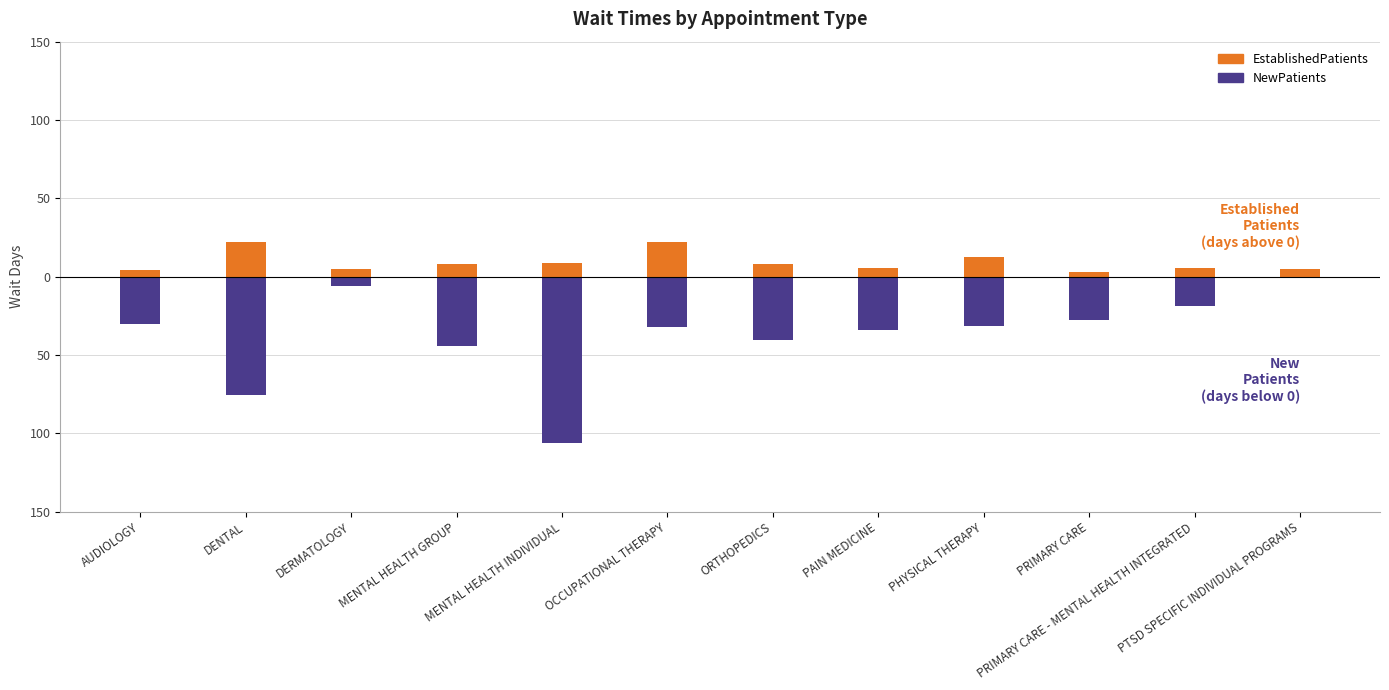

What are all the series names shown in the legend?

EstablishedPatients, NewPatients